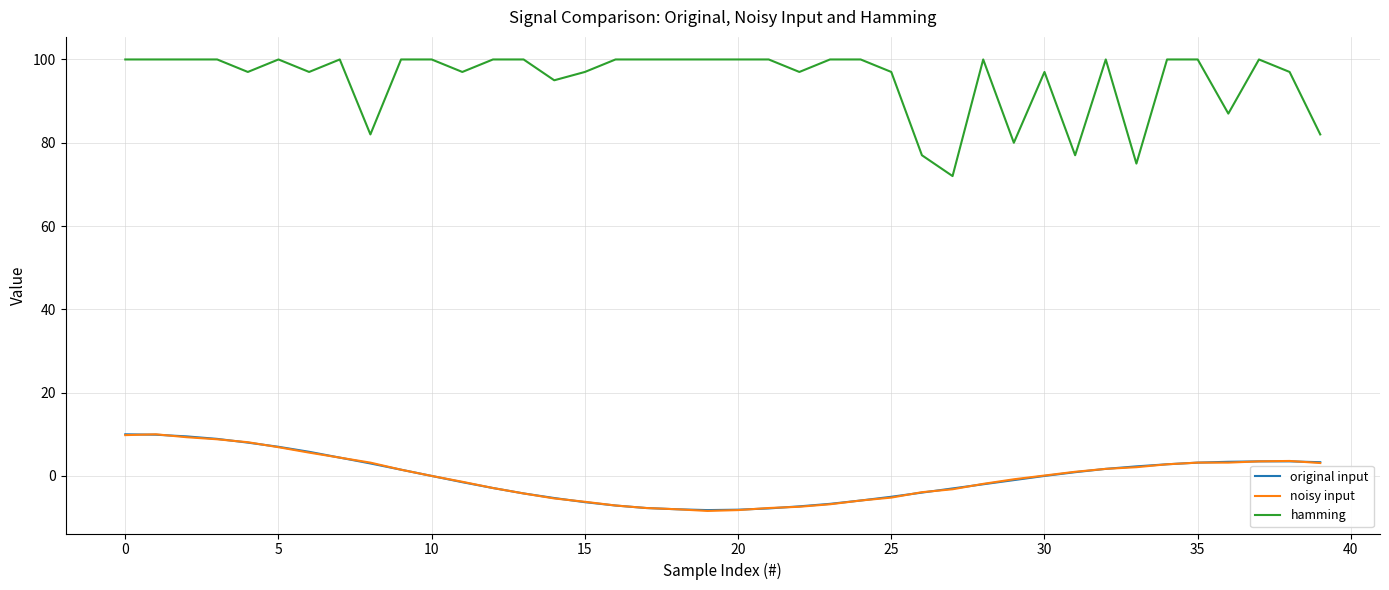

What is the smallest value displayed?

-8.4